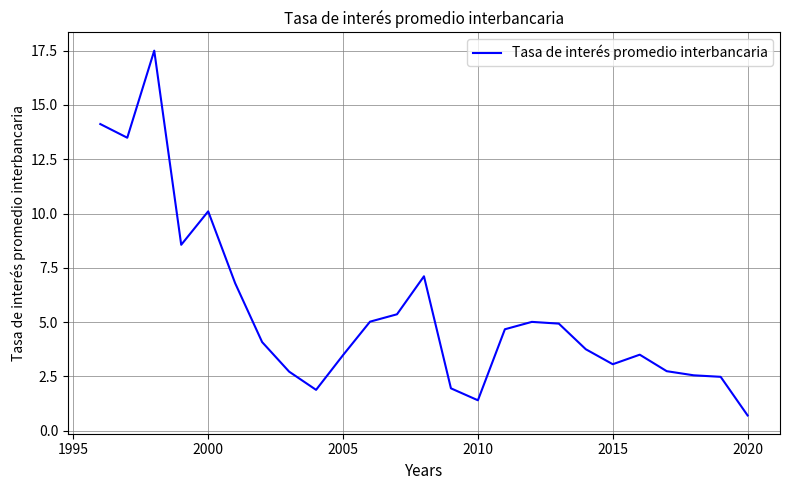

What is the difference between the maximum and minimum values?

16.8